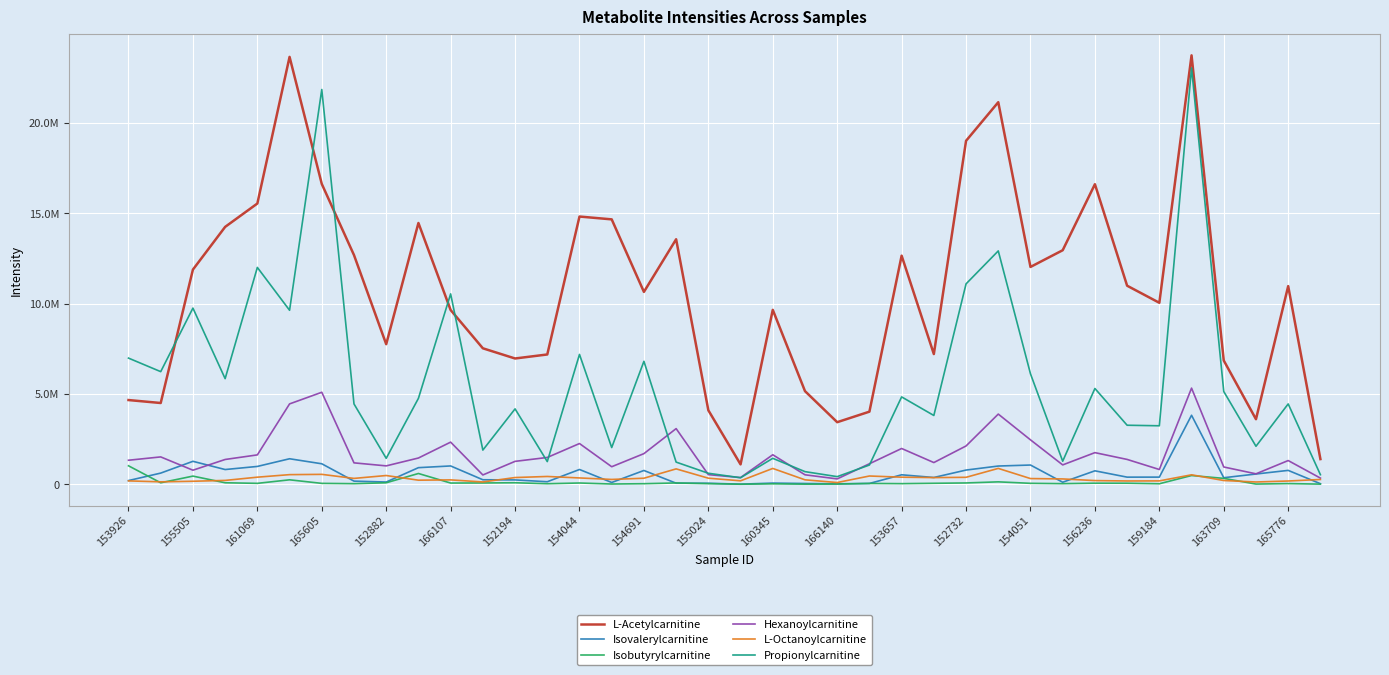

Reading left to right, what are all the values shown in this chart?

L-Acetylcarnitine: 4669997.3	4506430.6	11890151.5	14252919.6	15546683.6	23660877.8	16629494.9	12692210.6	7760832.4	14469010.8	9652556.2	7534182.3	6970159.4	7191990.2	14825891.0	14669326.1	10655735.6	13568653.9	4103457.8	1109447.3	9662531.9	5164221.3	3444524.1	4027352.6	12659022.5	7215363.3	19016754.0	21153171.3	12036405.1	12961005.4	16614515.8	10997405.5	10053191.5	23746621.7	6857584.0	3609176.1	10974806.7	1402710.4
Isovalerylcarnitine: 214255.4	627270.1	1279224.9	824240.3	996065.5	1420730.0	1142843.3	182994.8	132888.2	927893.4	1022939.1	258711.9	249560.2	149154.6	826828.9	108071.4	772143.2	67747.3	65021.6	15577.8	74444.5	51823.1	33265.0	53890.3	533311.2	384048.2	794993.1	1018181.4	1073669.9	121287.2	752967.0	403343.8	404558.0	3828178.3	371186.7	576648.1	777291.6	40524.2
Isobutyrylcarnitine: 1031508.8	91008.2	460716.3	91289.1	60002.0	255641.6	58805.5	41983.1	91403.1	605476.6	76621.7	80750.5	92379.2	39373.5	79126.0	22618.7	40659.3	81690.3	44052.9	11949.4	33171.2	14976.1	21152.3	54693.6	43218.3	63203.6	81985.4	142958.4	61495.0	42756.4	68938.9	67556.0	37623.2	492449.7	335254.3	20070.6	46886.2	16420.8
Hexanoylcarnitine: 1339080.9	1522989.0	787358.1	1380861.1	1634824.3	4456334.0	5100662.6	1194206.4	1026881.7	1461771.4	2341108.7	524136.1	1276996.2	1492382.7	2263297.6	979568.3	1704623.9	3089316.7	542175.5	379466.7	1642397.5	533432.7	305972.9	1143654.2	1988752.6	1210417.7	2129134.3	3893068.1	2467372.5	1080181.7	1759624.0	1383730.5	826024.9	5329807.2	965016.6	587444.2	1321425.7	349939.6
L-Octanoylcarnitine: 196005.2	144024.3	175831.9	222027.8	401456.1	542054.5	557377.6	333486.6	493013.0	234862.1	251528.5	136901.4	381275.9	440820.4	359007.9	276223.1	343575.8	860553.7	345230.2	200313.9	884964.1	255215.8	104975.3	466301.0	401099.9	378139.8	394101.4	887157.5	324594.0	304172.2	212530.3	191367.9	195225.7	532623.2	216471.1	134994.9	189701.7	274215.9
Propionylcarnitine: 6991354.6	6241560.1	9758630.8	5853900.3	12009596.0	9638295.2	21856852.4	4454966.1	1445533.7	4764517.5	10544567.0	1900705.9	4181706.2	1264039.7	7194862.2	2041349.4	6813864.1	1235313.7	617916.4	370223.1	1444648.4	708210.8	431104.9	1074027.6	4843812.3	3815725.1	11099661.9	12923282.7	6121248.2	1285056.6	5309830.1	3275902.8	3245978.2	23049505.9	5143145.0	2111653.2	4455982.7	539034.1